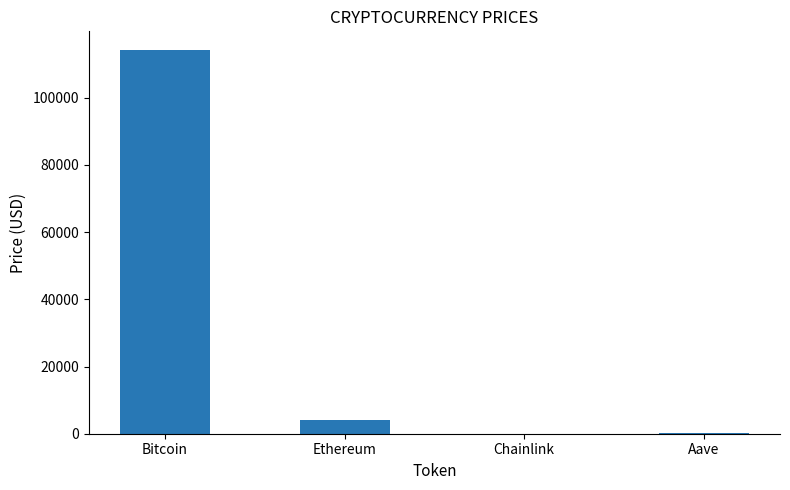

Where is the data nearest to the value 57026?

Ethereum